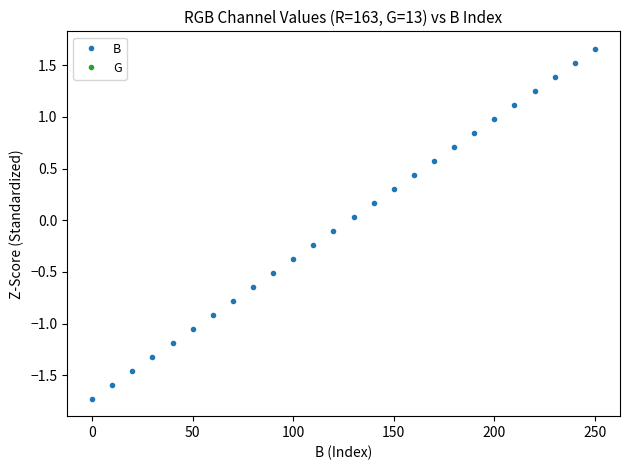

True or false: B has more than 0 interior local peaks.

False